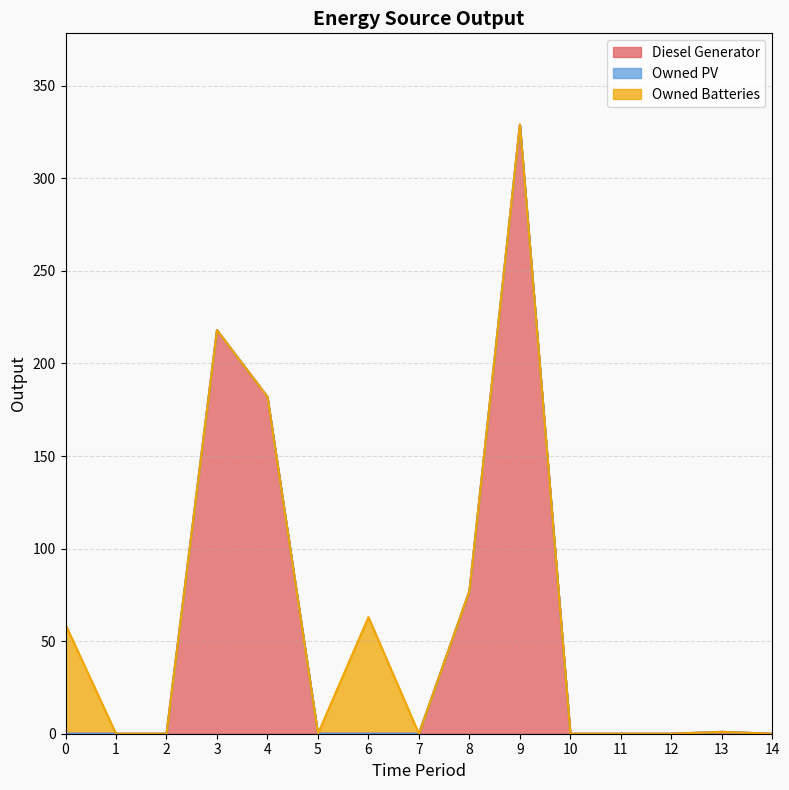

Does the chart display data point markers on the line(s)?

No